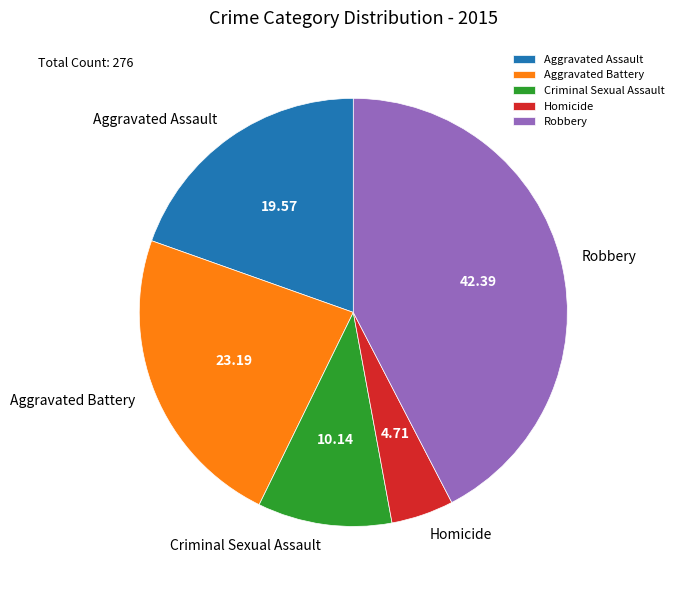

How many segments does this pie chart have?

5